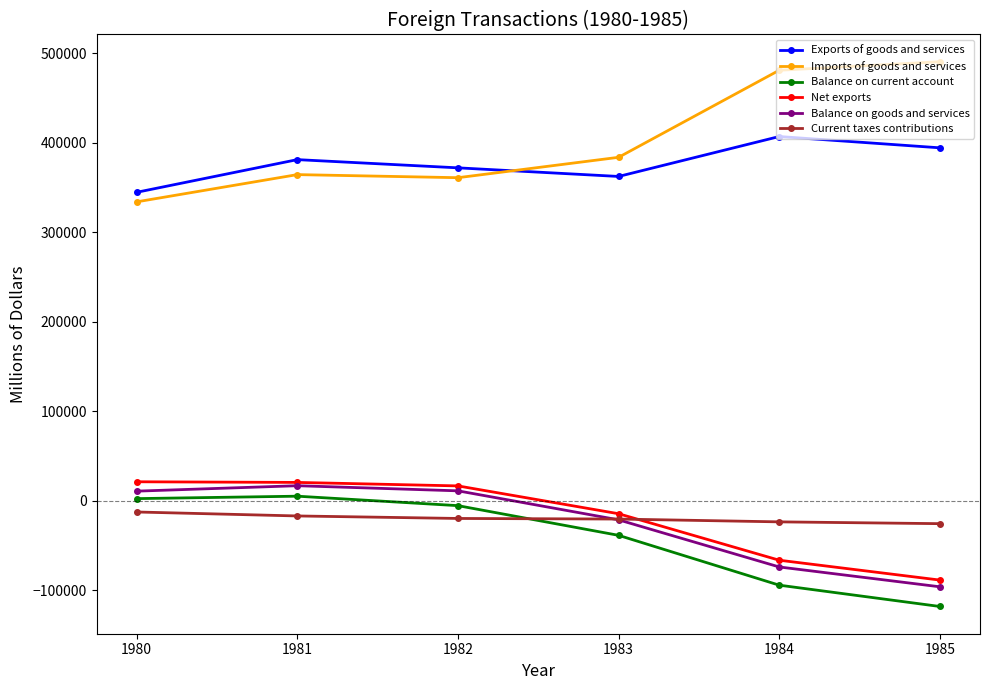

True or false: Balance on goods and services has more than 1 points higher than both neighbors.

False